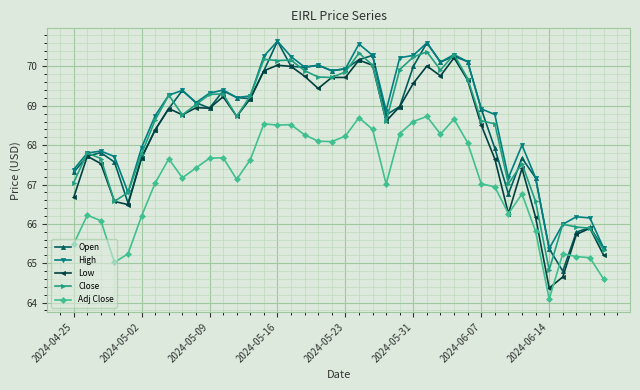

What is the smallest value displayed?

64.1